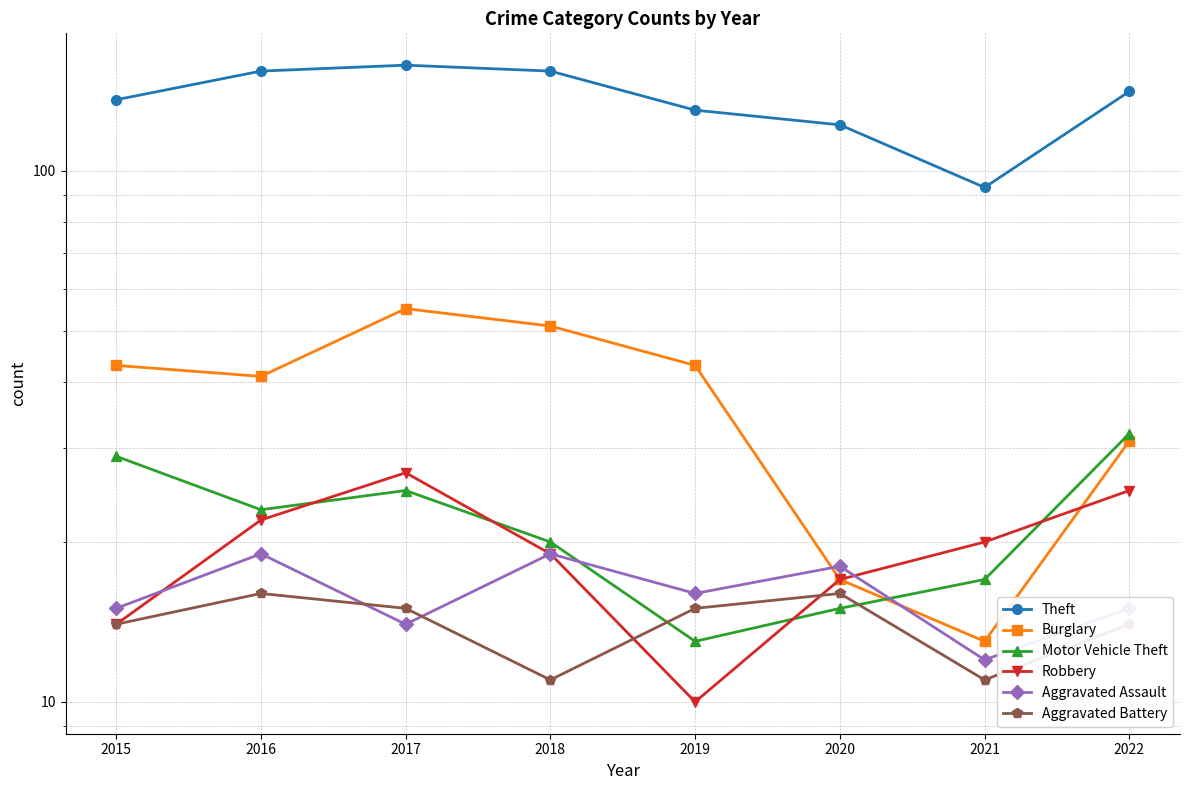

What is the difference between the maximum and minimum values in the Theft series?

65